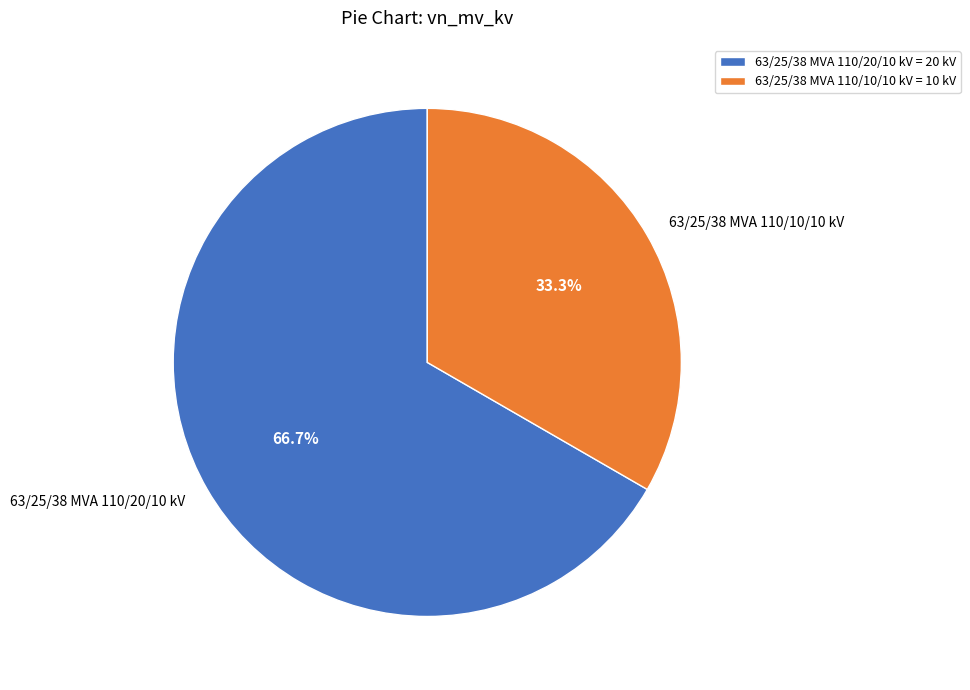

To the nearest percent, what is the combined percentage of 63/25/38 MVA 110/20/10 kV and 63/25/38 MVA 110/10/10 kV?

100%